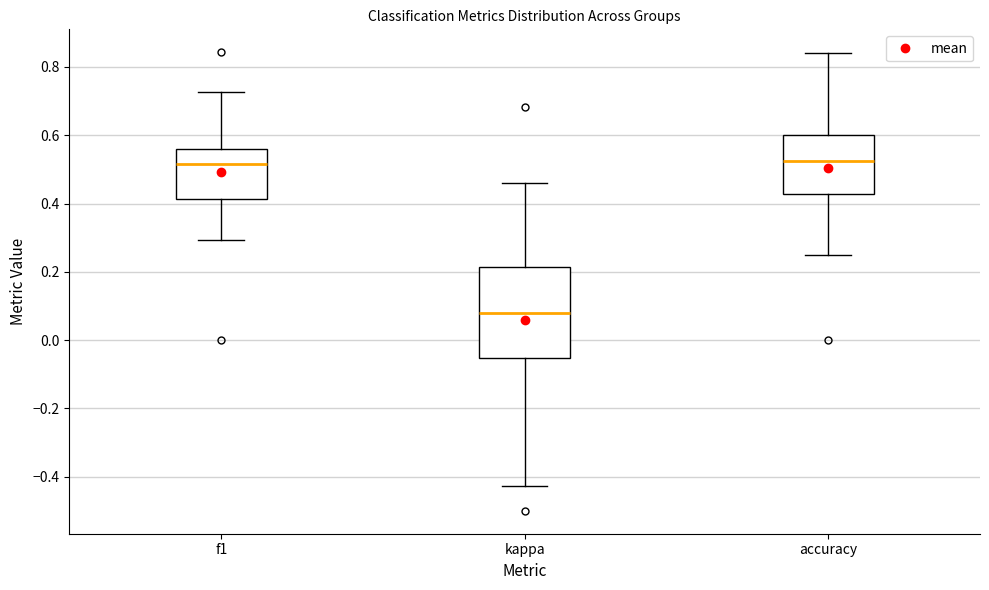

Where does the upper whisker of the box for kappa end on the y-axis? The values are not printed on the chart, so give them approximately, as read against the axis.

0.46